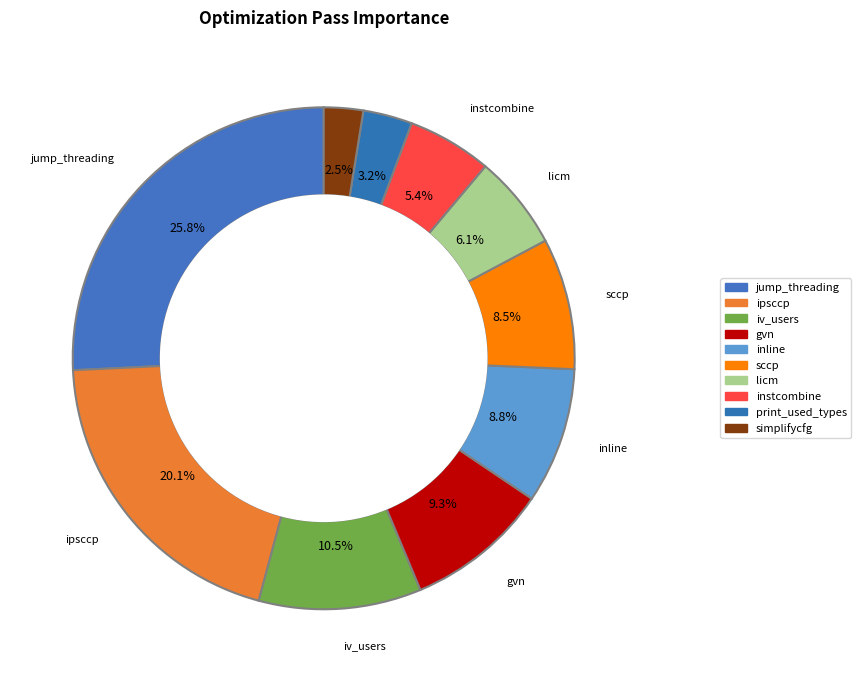

Which category has the smallest portion of the pie?

simplifycfg